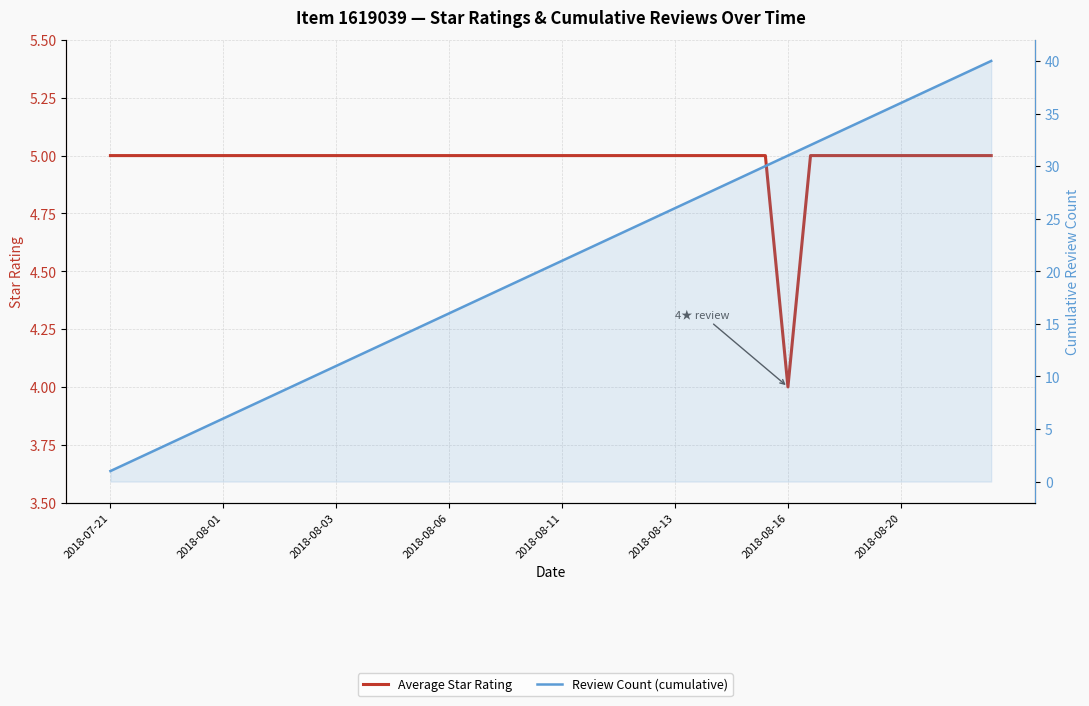

True or false: Average Star Rating has a value of 5 at 9.

True